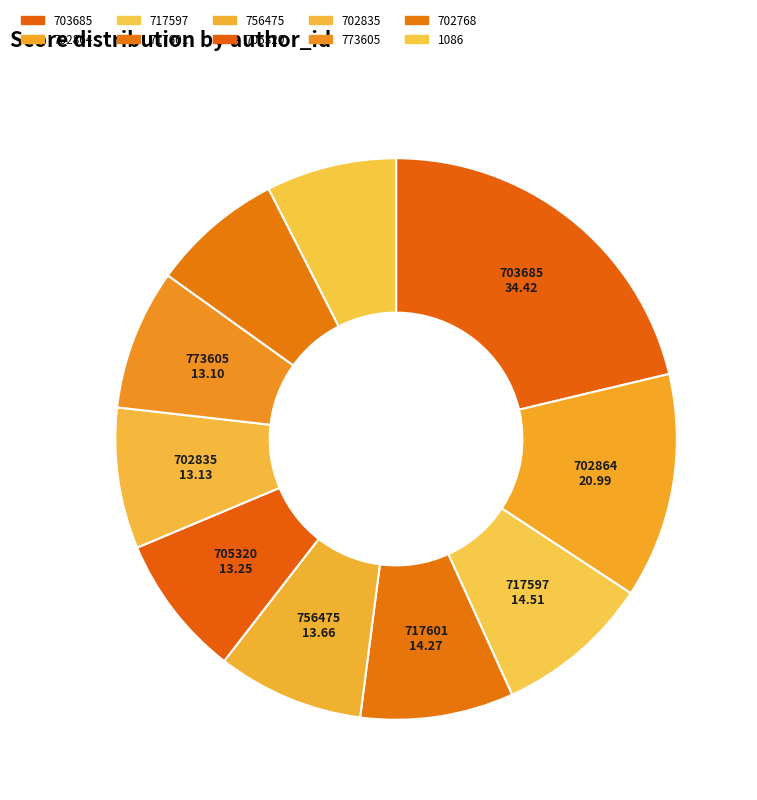

To the nearest percent, what is the difference between the largest and smallest slice percentages?

14%